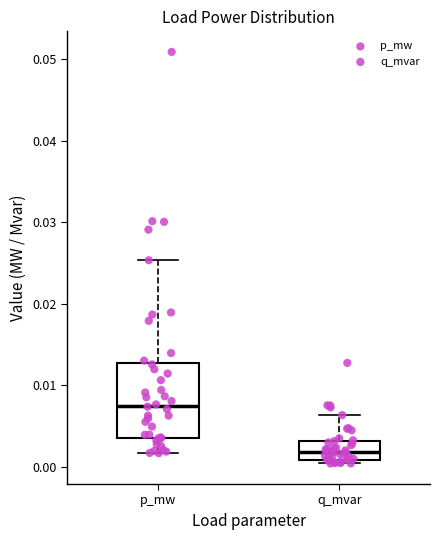

Where does the median line of the box for p_mw sit on the y-axis? The values are not printed on the chart, so give them approximately, as read against the axis.

0.008